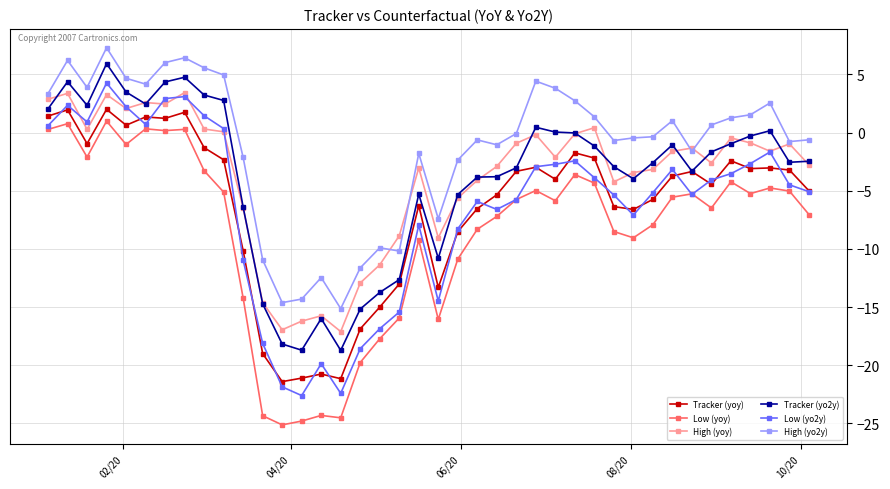

What is the sum of all High (yoy) values?

-150.5